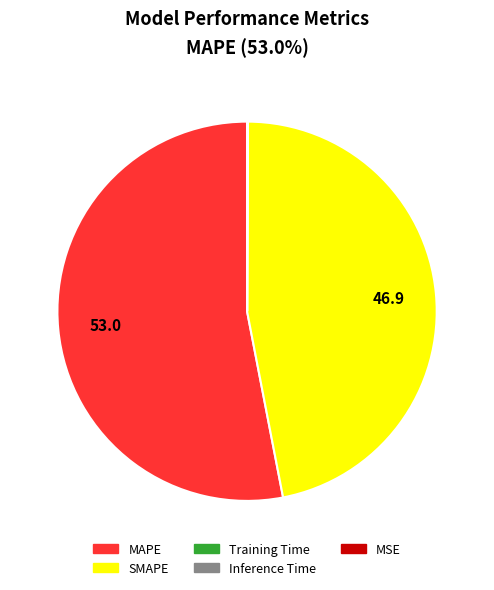

Which category has the biggest portion of the pie?

MAPE